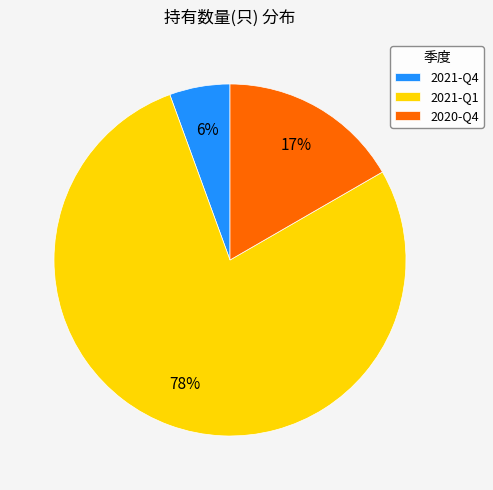

Which has a higher value, 2021-Q1 or 2021-Q4?

2021-Q1